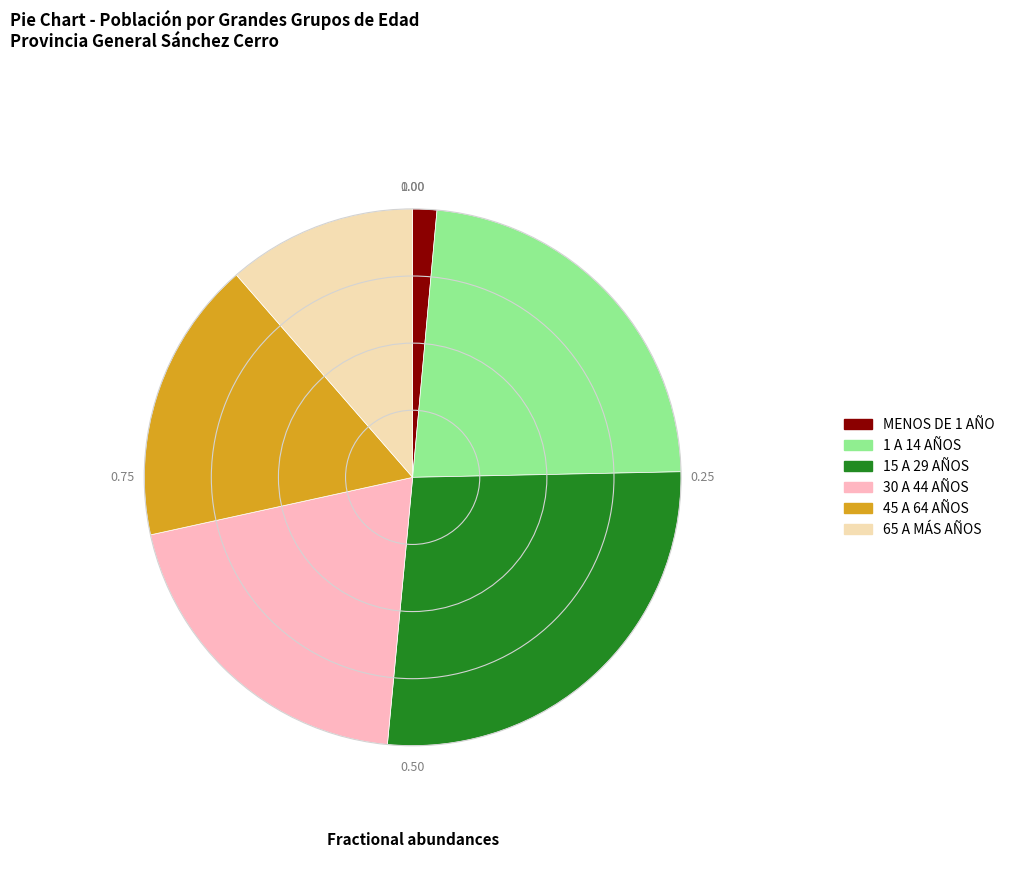

What is the smallest slice in the pie chart?

MENOS DE 1 AÑO